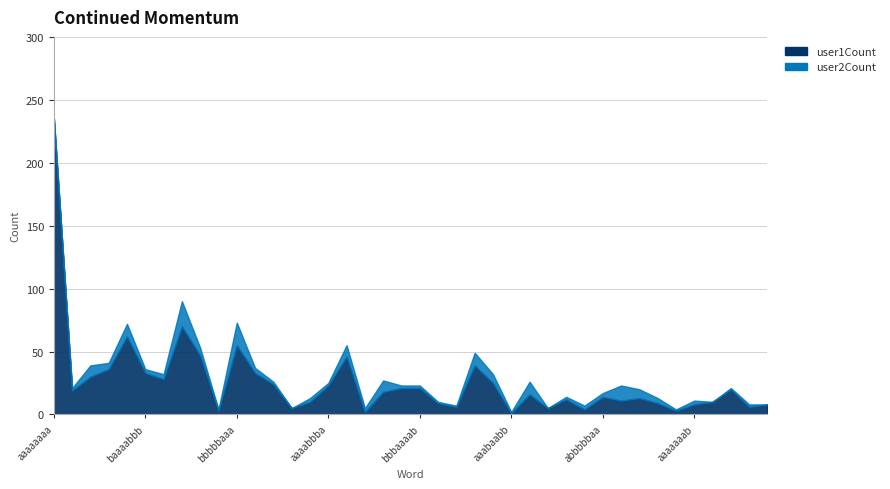

At which label is user2Count closest to 10?

aaaabbbb